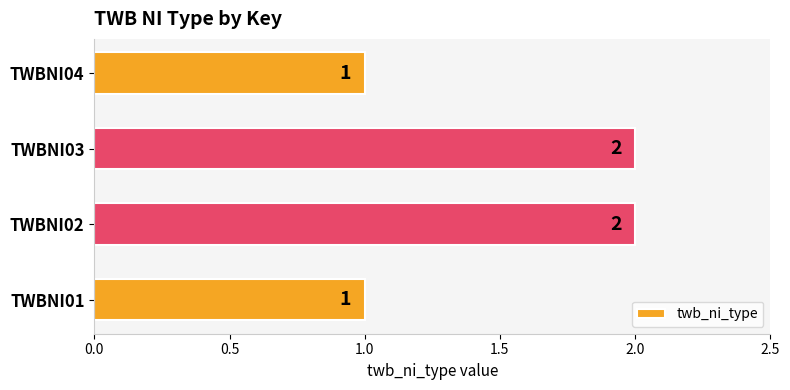

How many values are between 1 and 2?

4